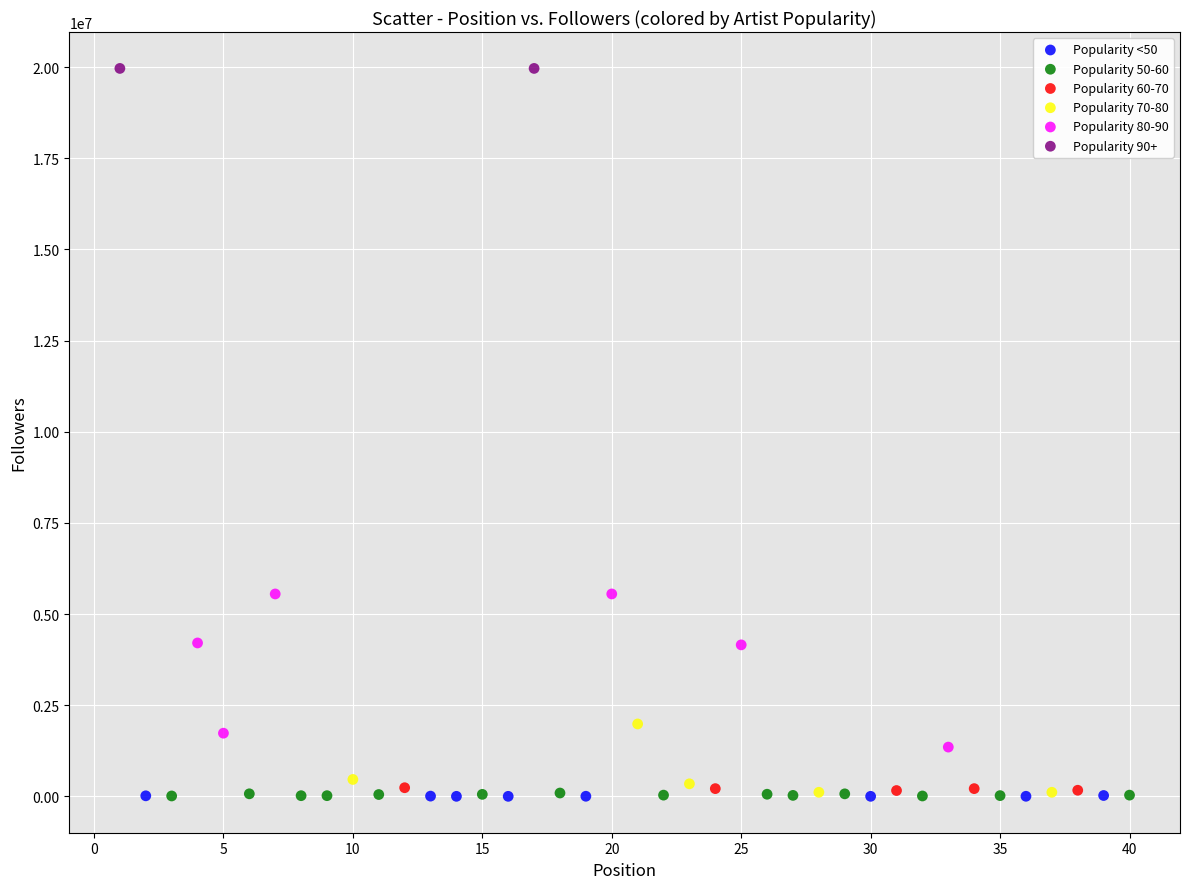

Which series reaches the maximum Y coordinate?

Popularity 90+